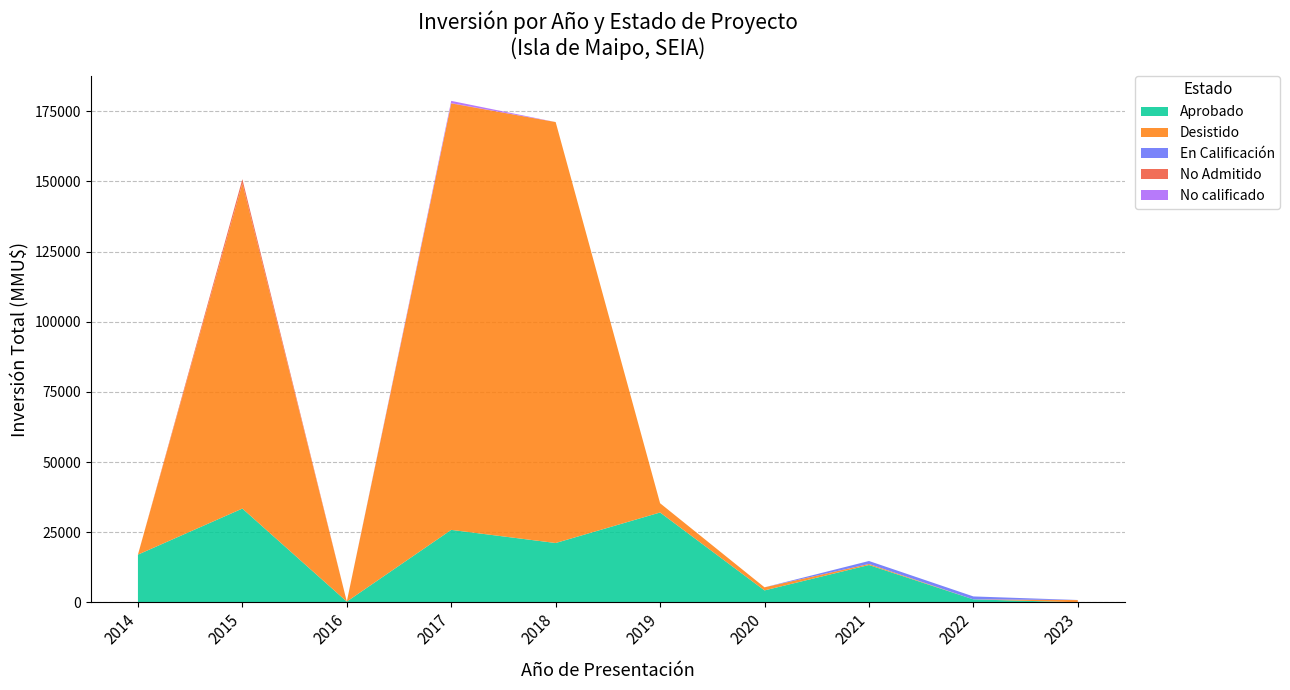

The value of Aprobado at 2017 is 46125. True or false?

False